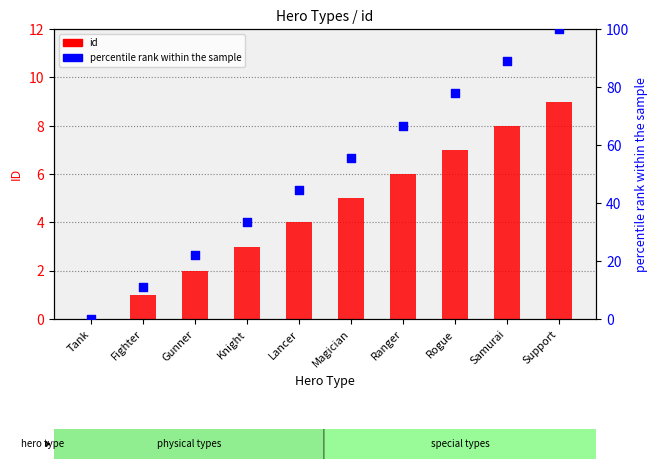

At which category is the sum across all series the highest?

Support